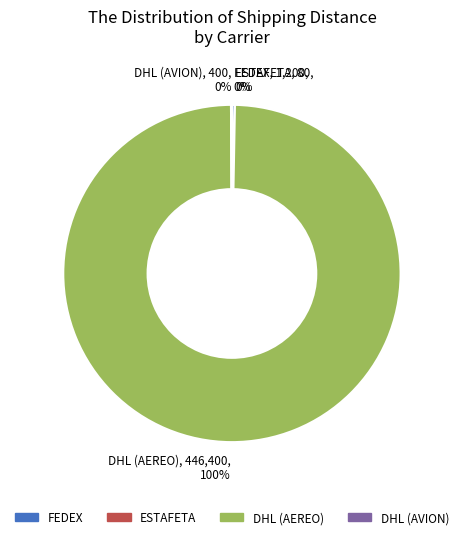

Is it true that DHL (AEREO) is 100% of the pie?

True